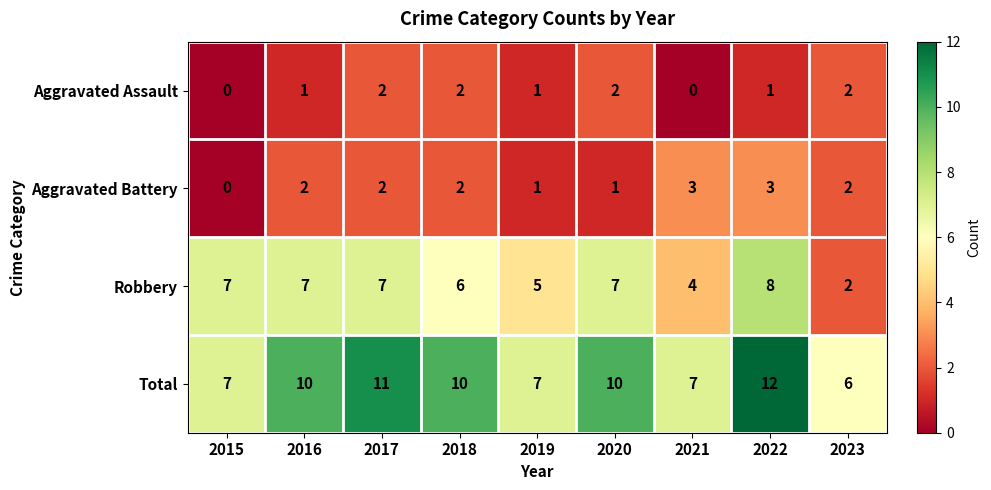

At how many categories does at least one series exceed 1?

9